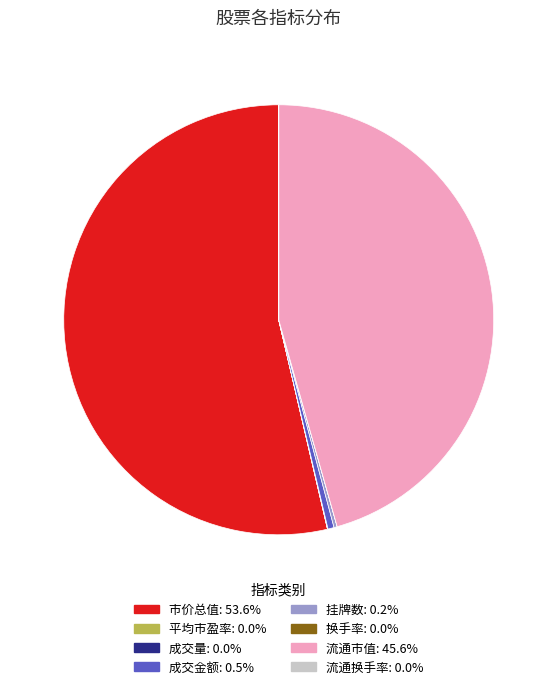

Which has a higher value, 成交金额 or 流通市值?

流通市值